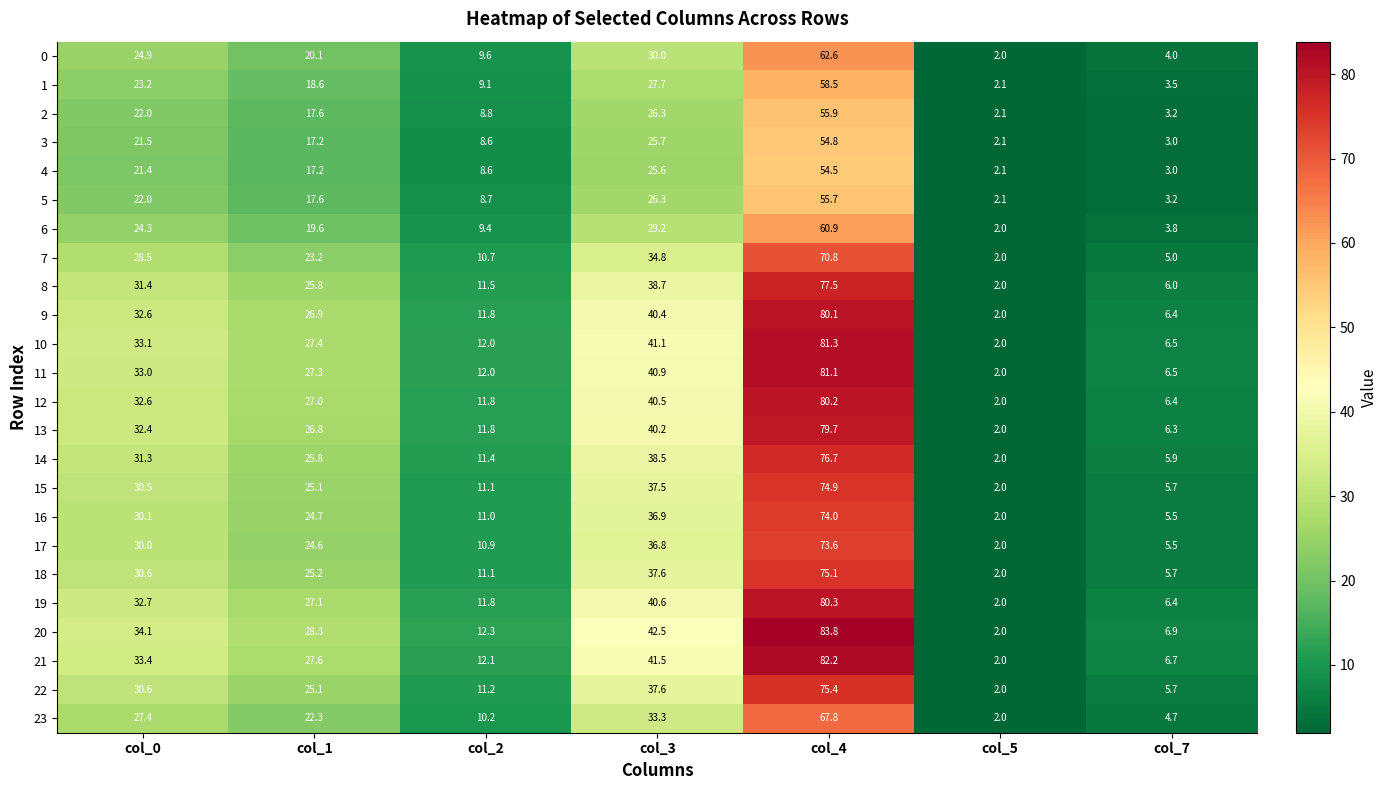

Which series has the widest spread of values?

20